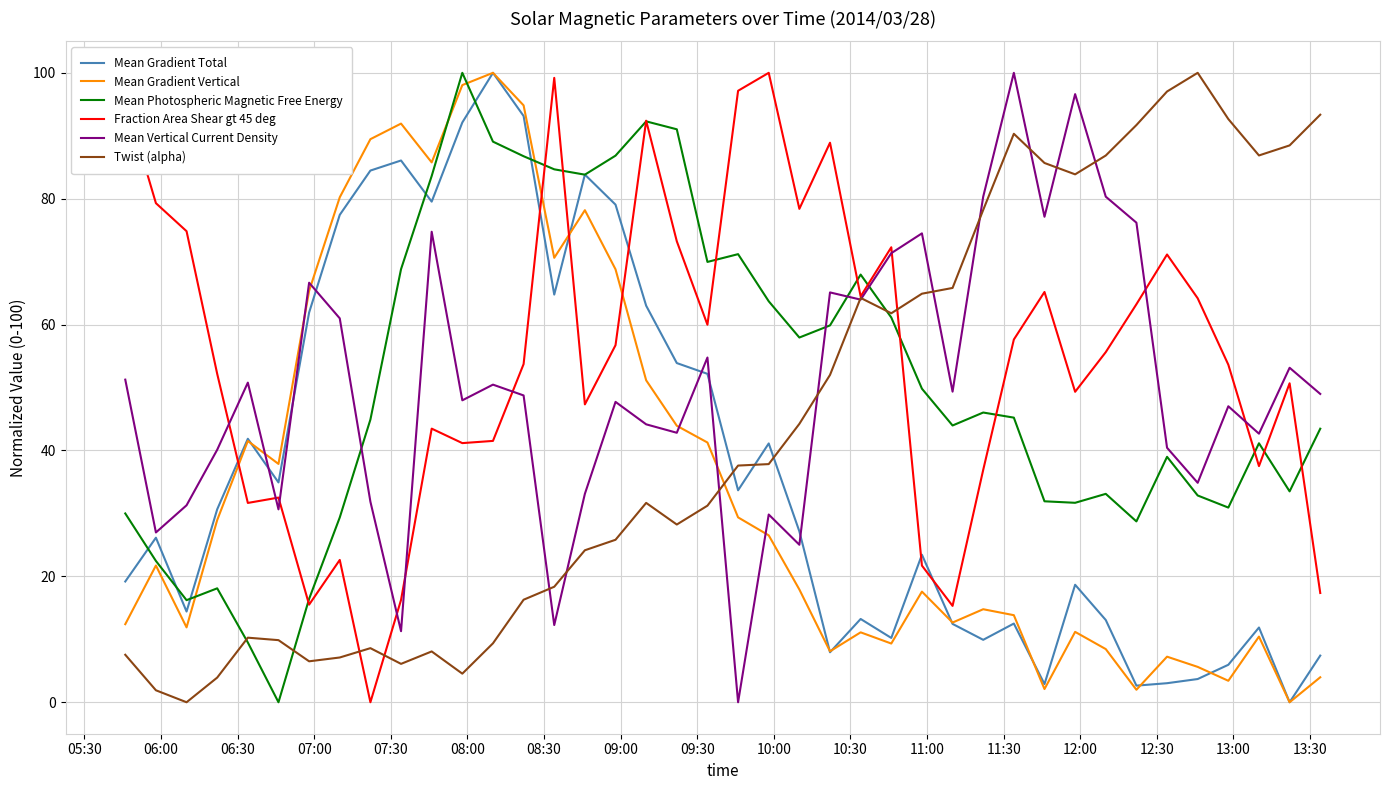

How many intersections are there between Twist (alpha) and Mean Gradient Total?

3